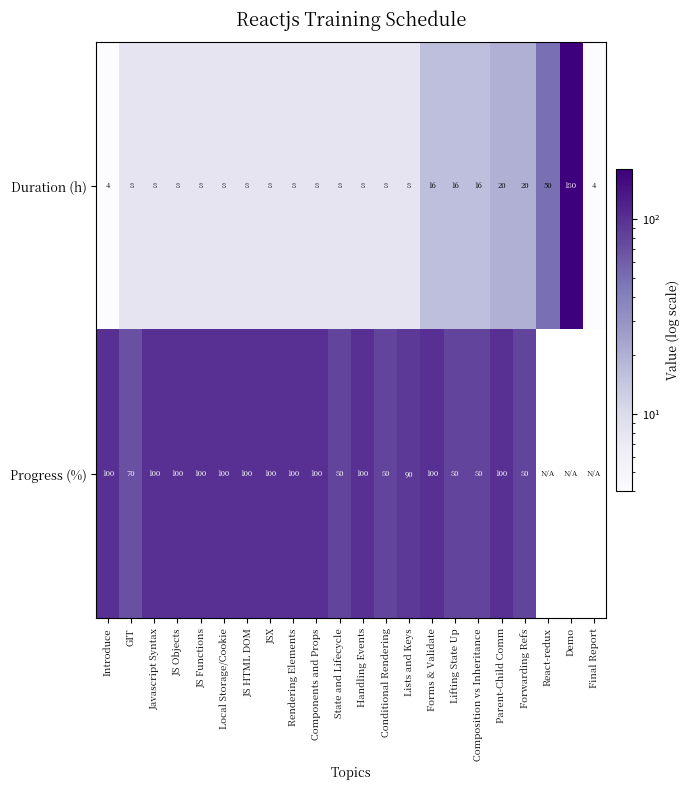

At which label does Duration (h) first exceed 8?

Forms & Validate